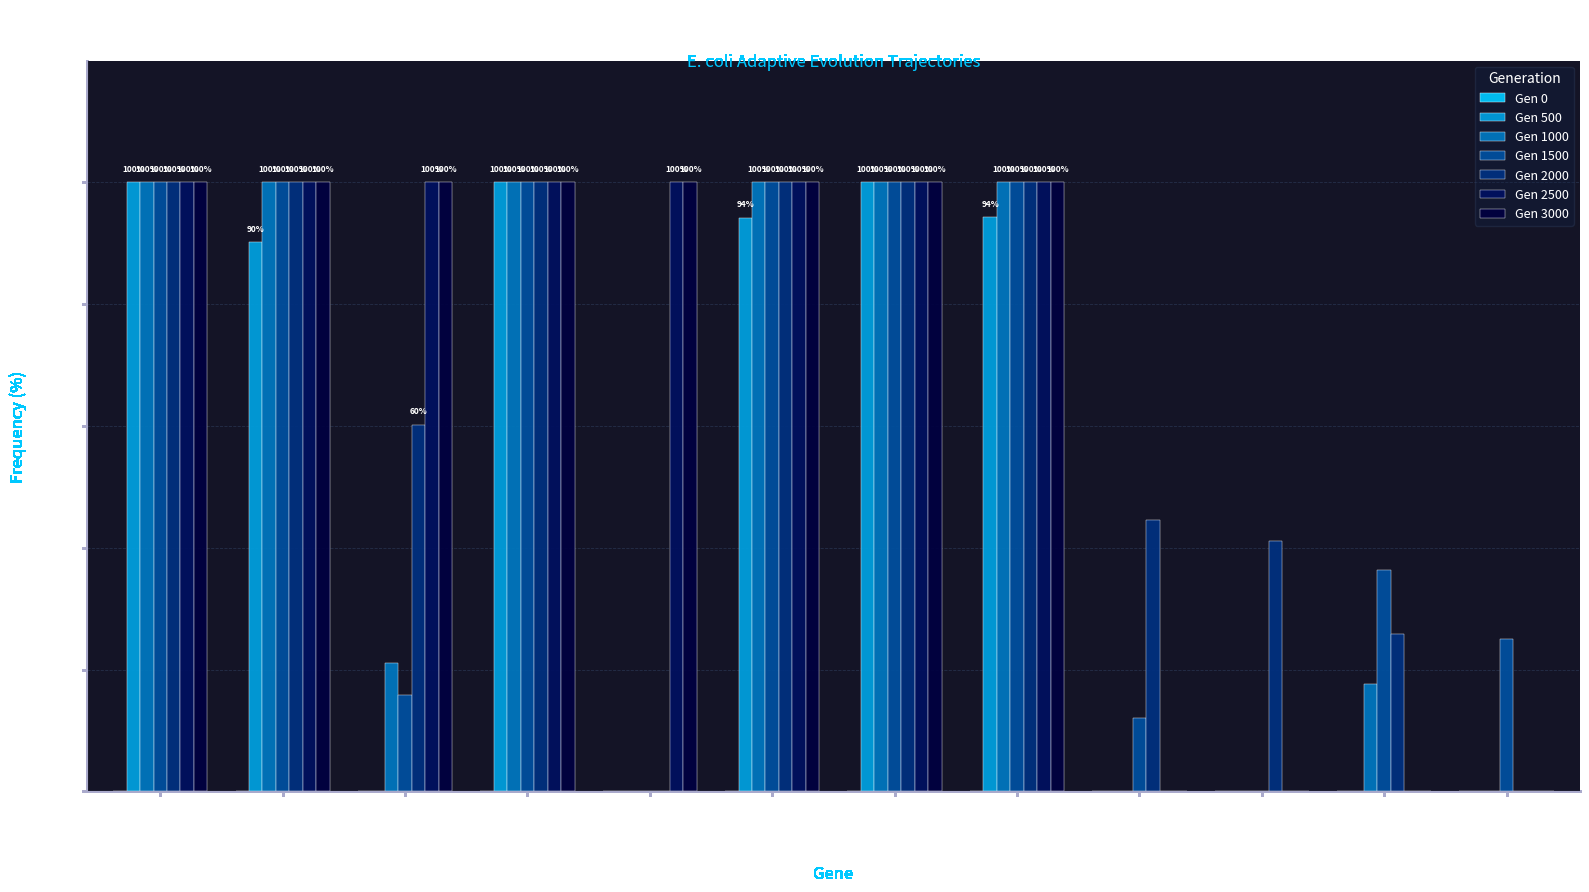

Which category has the highest value across all series?

fadA